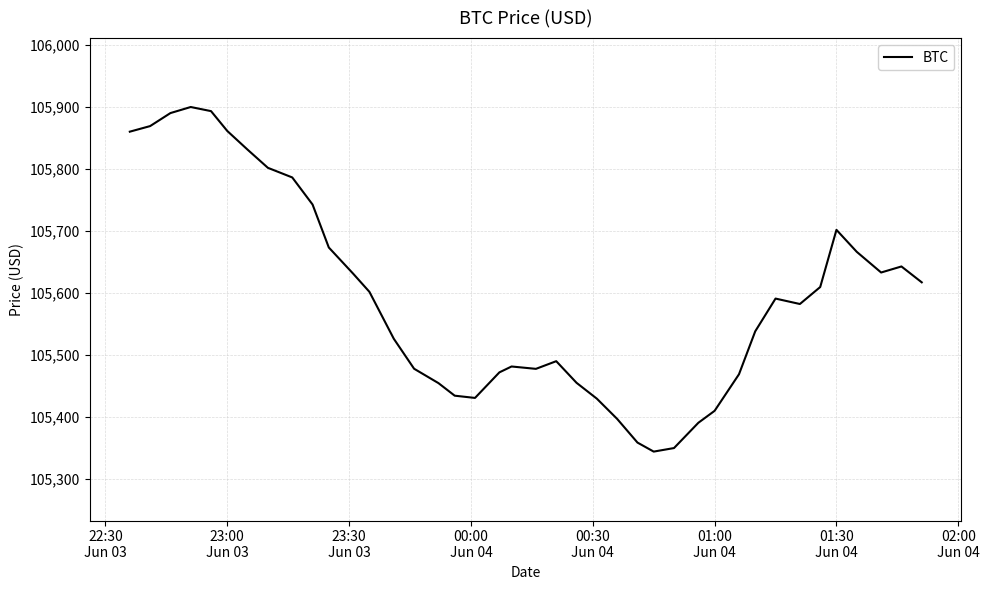

What is the difference between the second highest and minimum values?

549.2